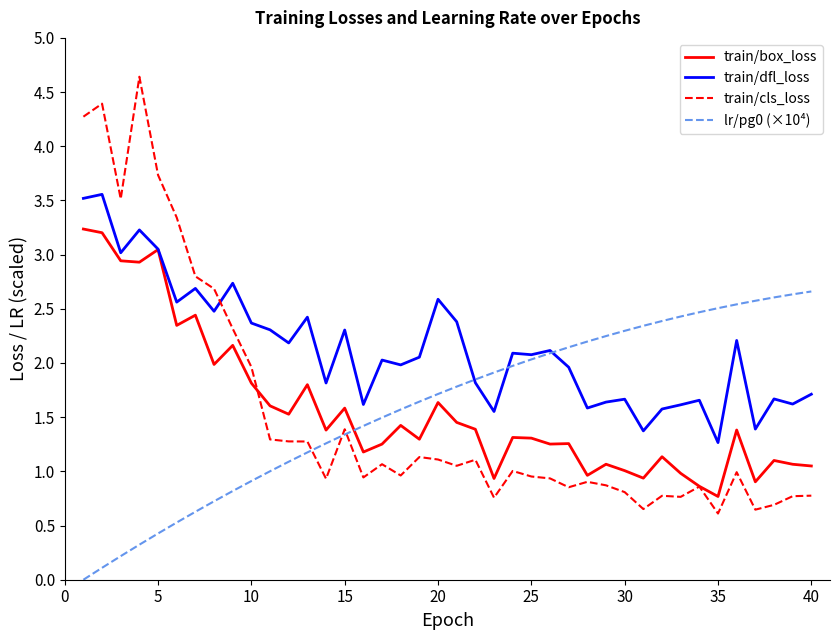

Which series has the largest range (max minus min)?

train/cls_loss